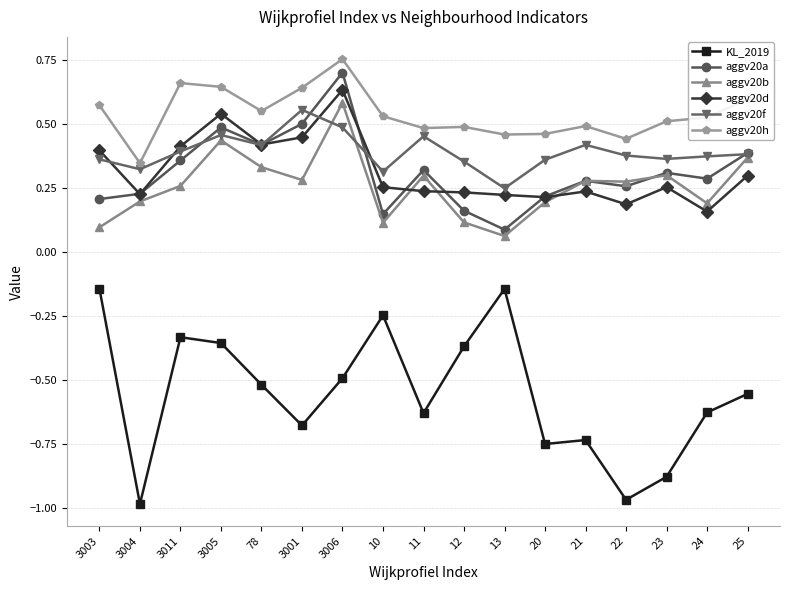

At how many categories does at least one series exceed 0?

17